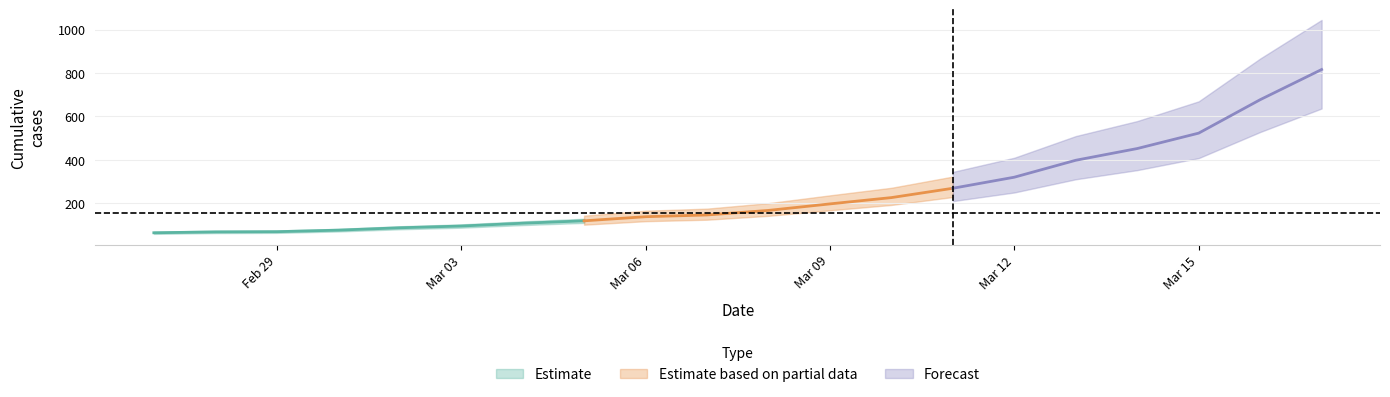

Between 2020-03-16 and 2020-03-13, which is larger?

2020-03-16